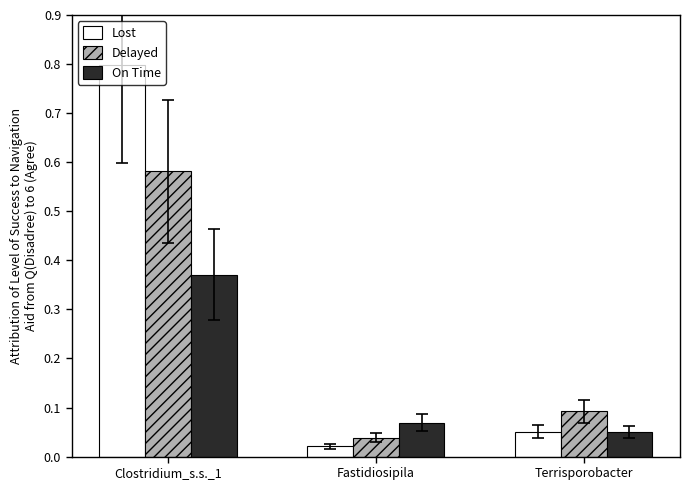

List the series in order of their overall mean, highest first.

Lost, Delayed, On Time